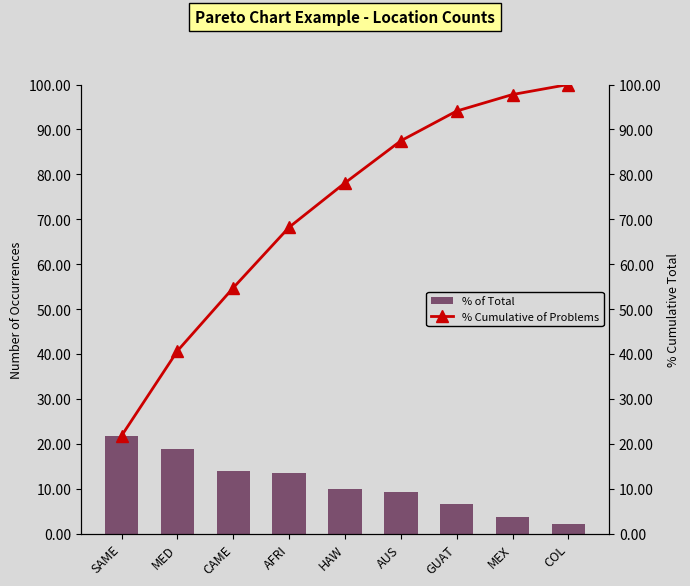

What is the sum of the % Cumulative of Problems values at SAME and AUS?

109.3